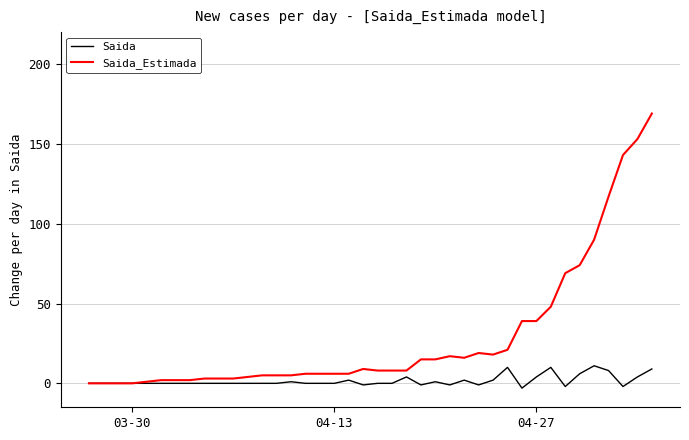

List the series in order of their overall mean, highest first.

Saida_Estimada, Saida